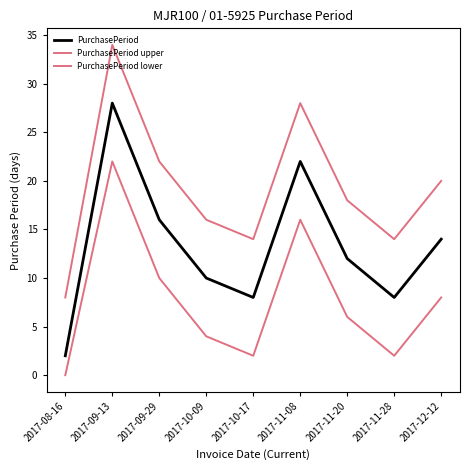

The PurchasePeriod lower series shows 8 at 2017-12-12. True or false?

True